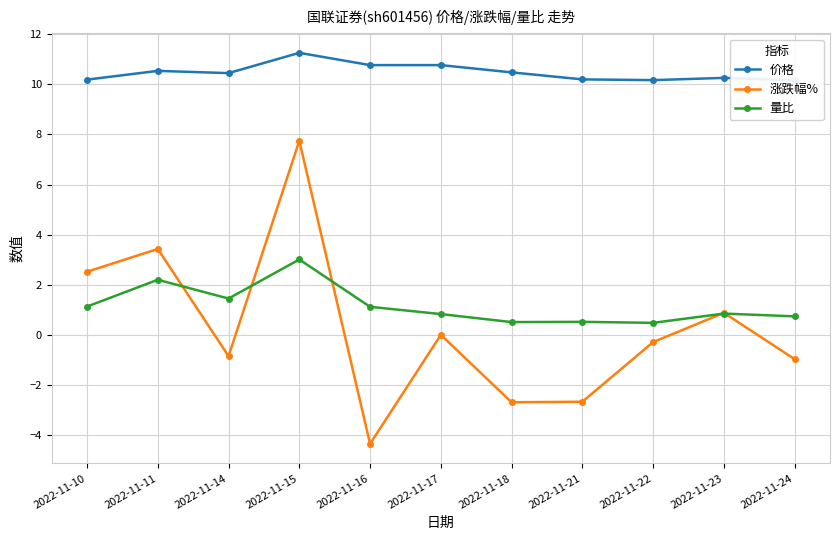

Is it true that 量比 equals 1.1 at 2022-11-24?

False